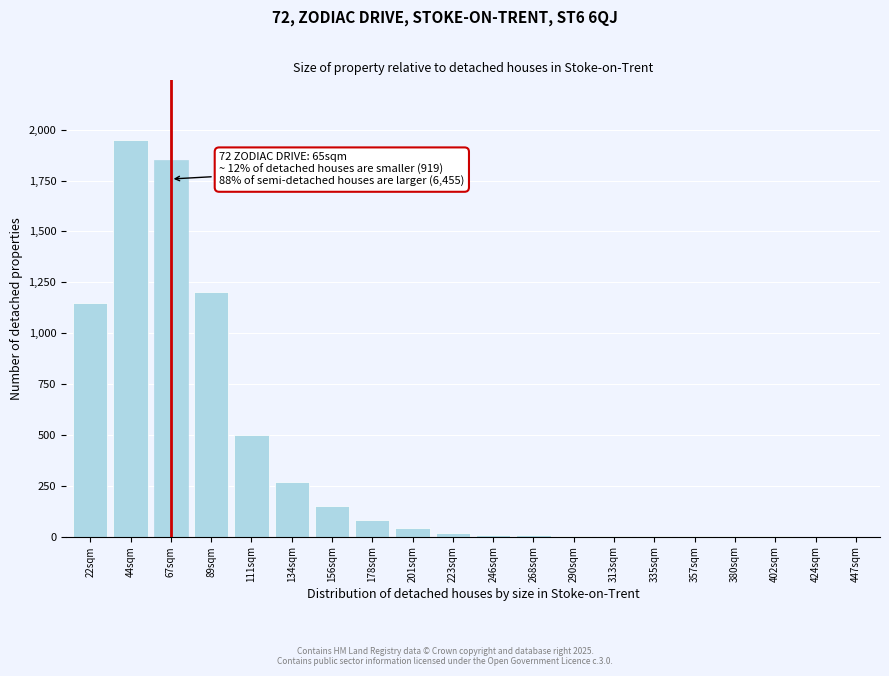

True or false: the data shows -1035 at 424sqm.

False